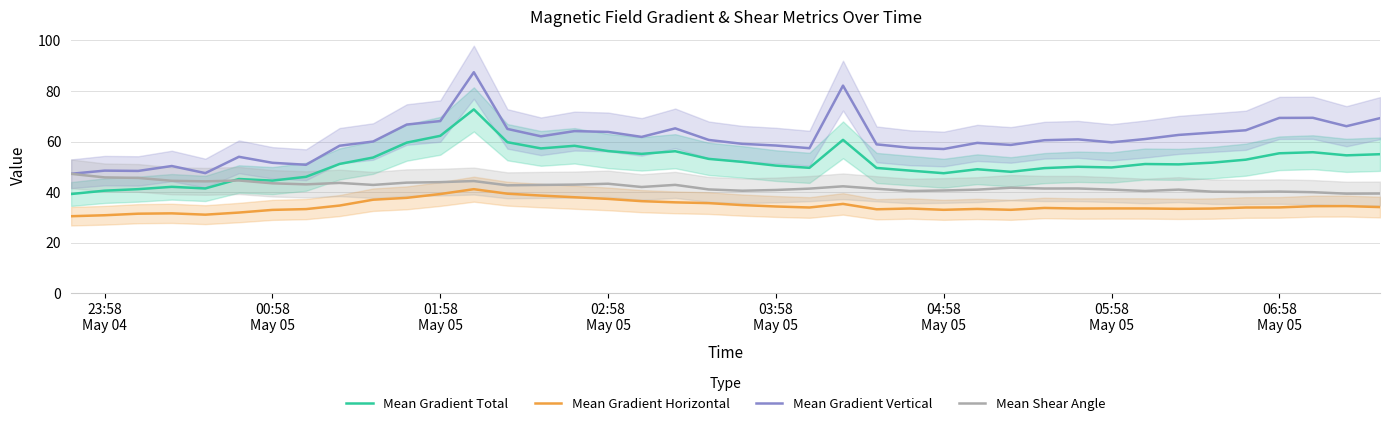

True or false: Mean Gradient Vertical and Mean Shear Angle intersect in this chart.

False